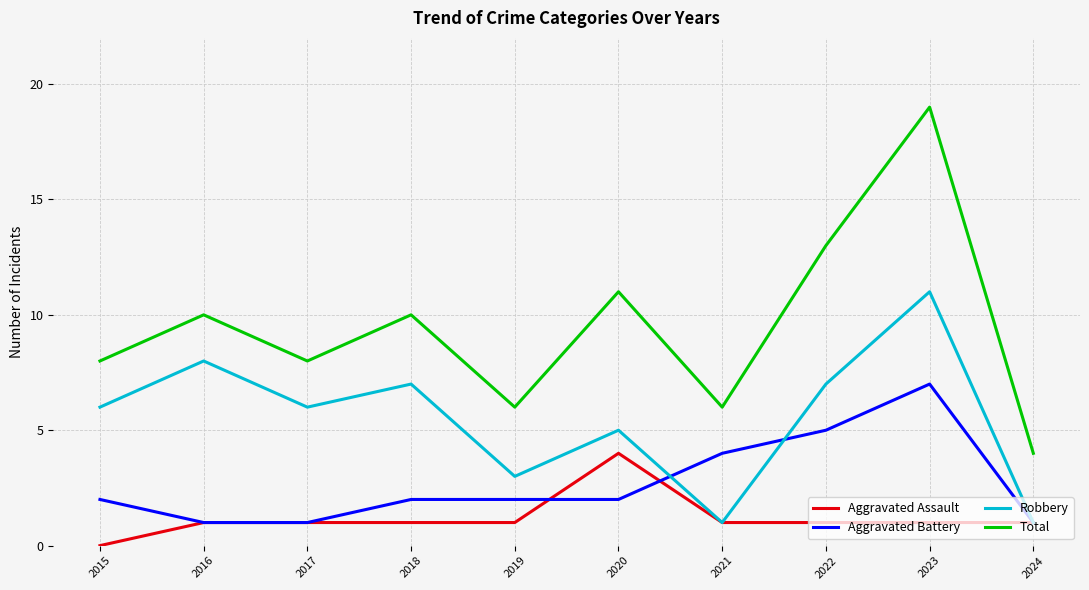

Which series changed the most between 2019 and 2023?

Total